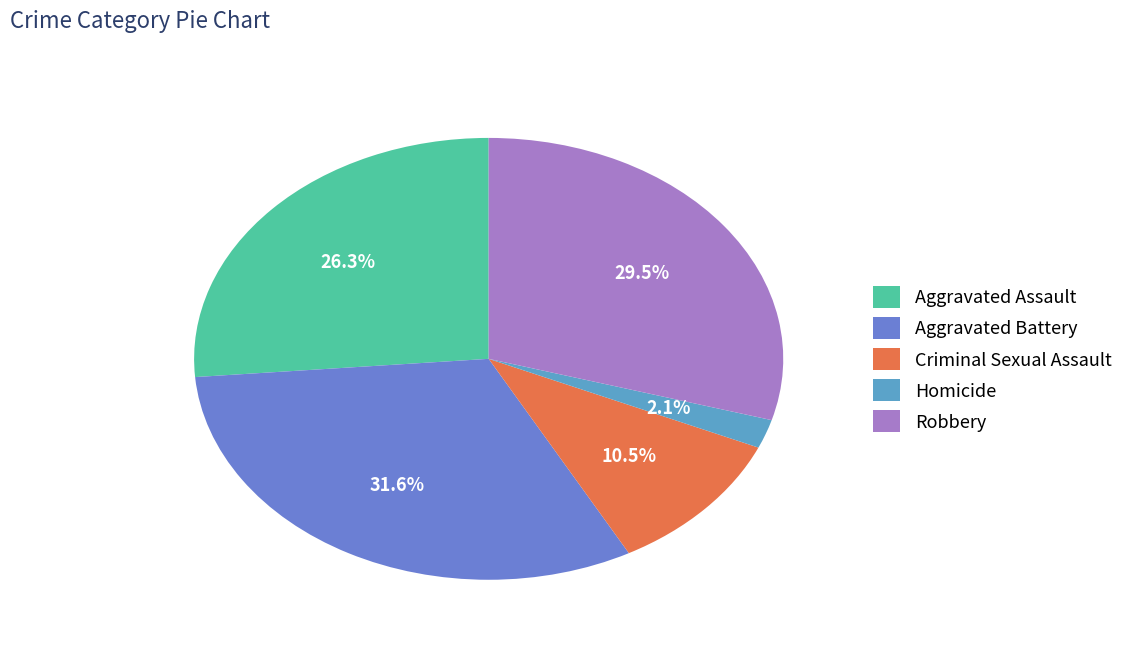

Which category has the biggest portion of the pie?

Aggravated Battery